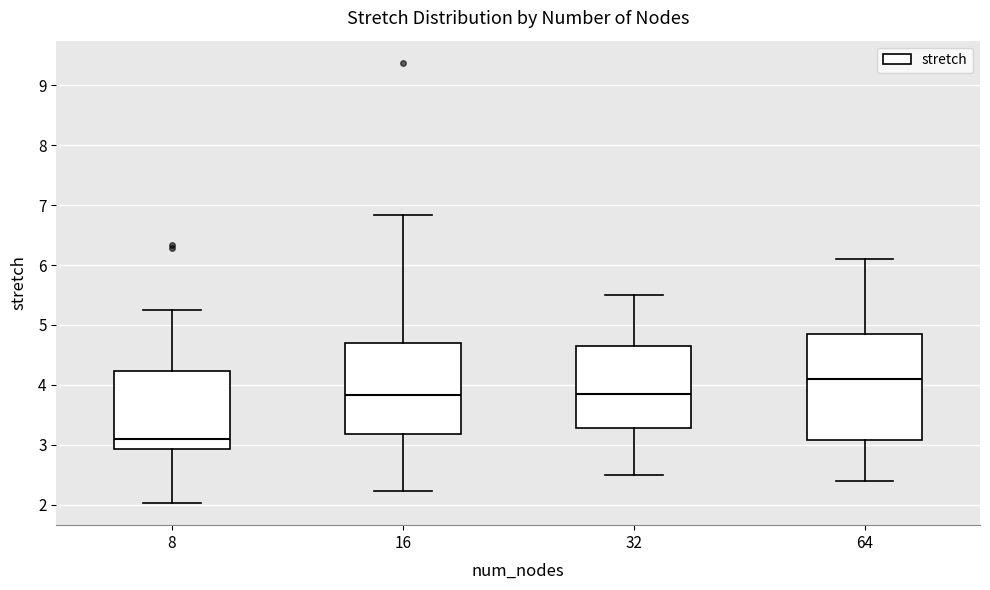

Which box has the highest median line?

64